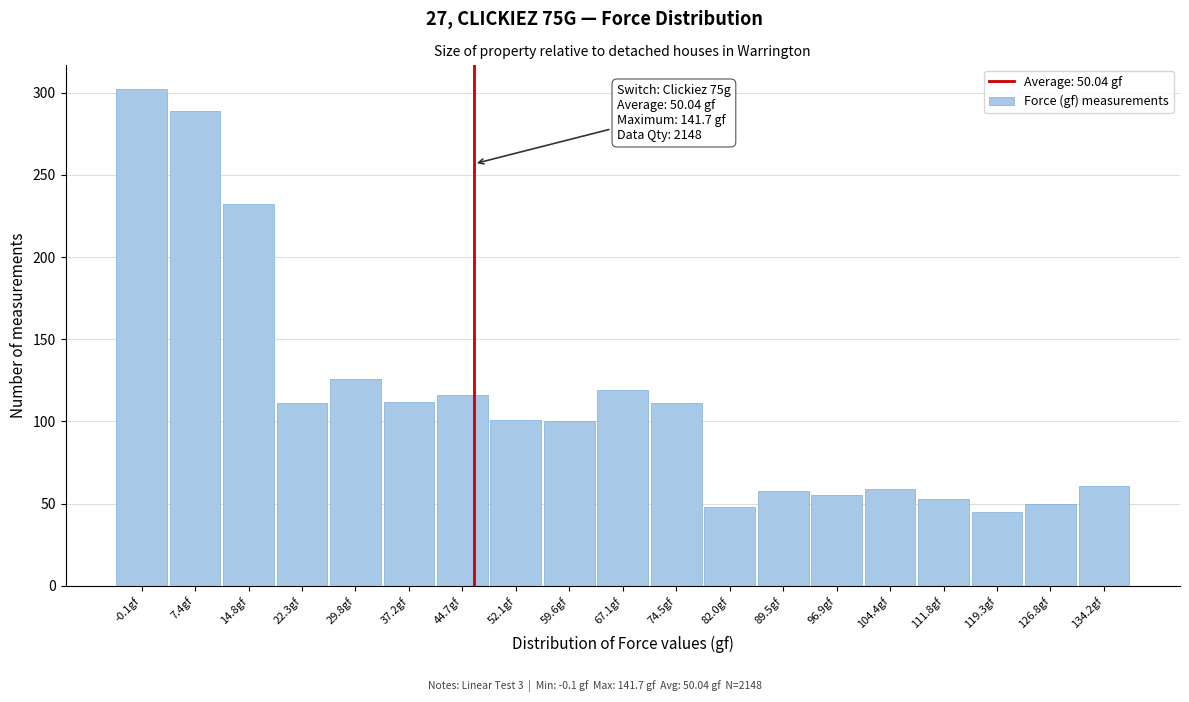

What is the label of the 2nd bar from the right?

126.8gf